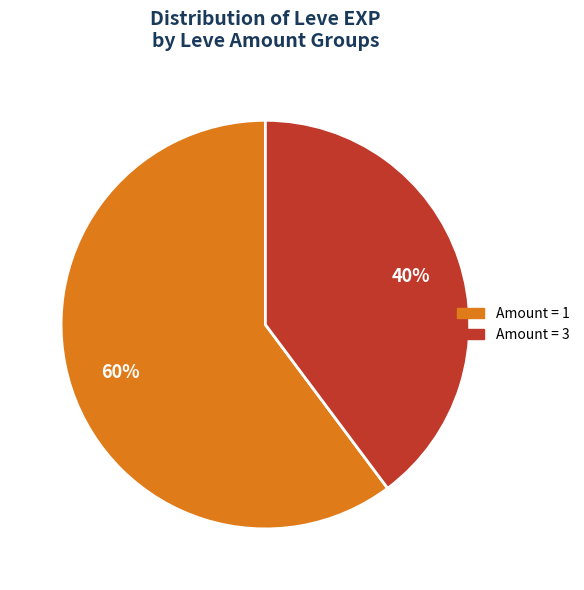

Is there a majority slice in this chart?

Yes